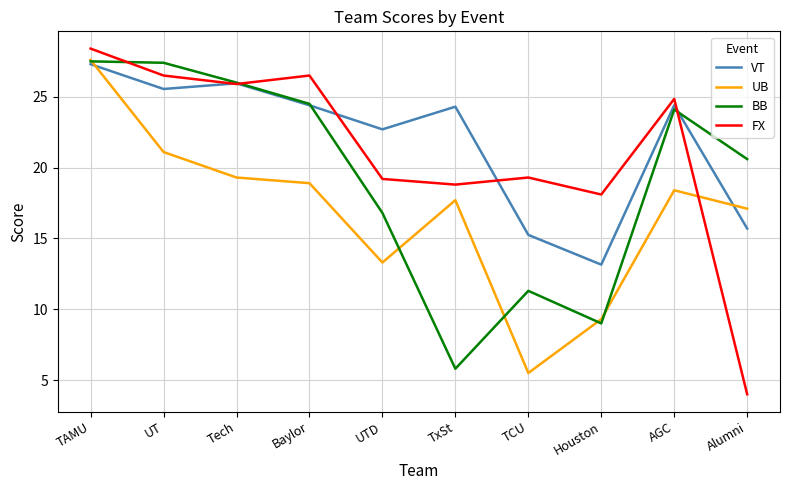

What position from the left is Tech?

3